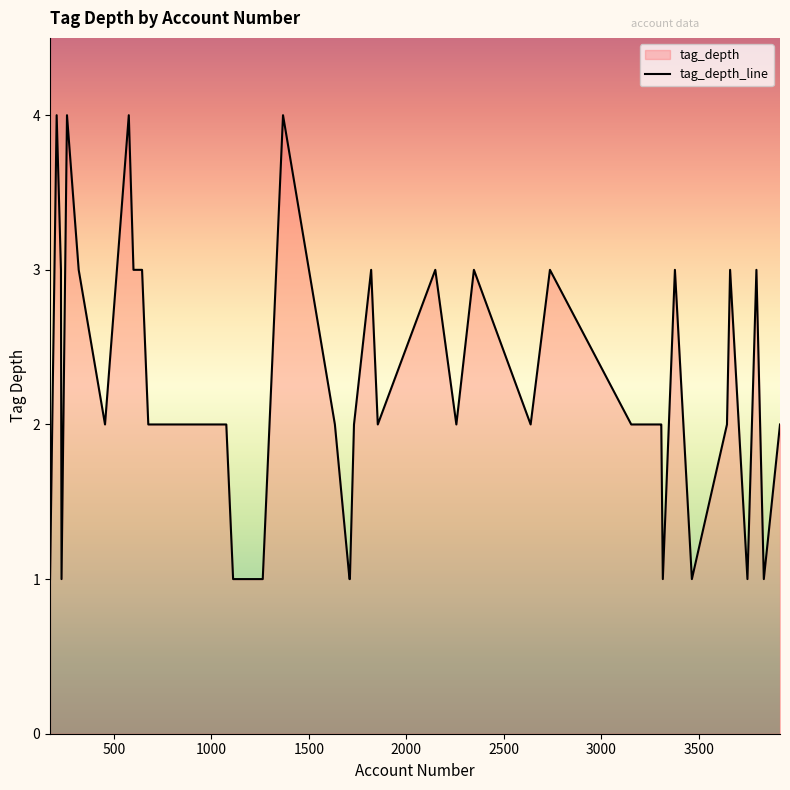

What is the difference between the maximum and minimum values?

3